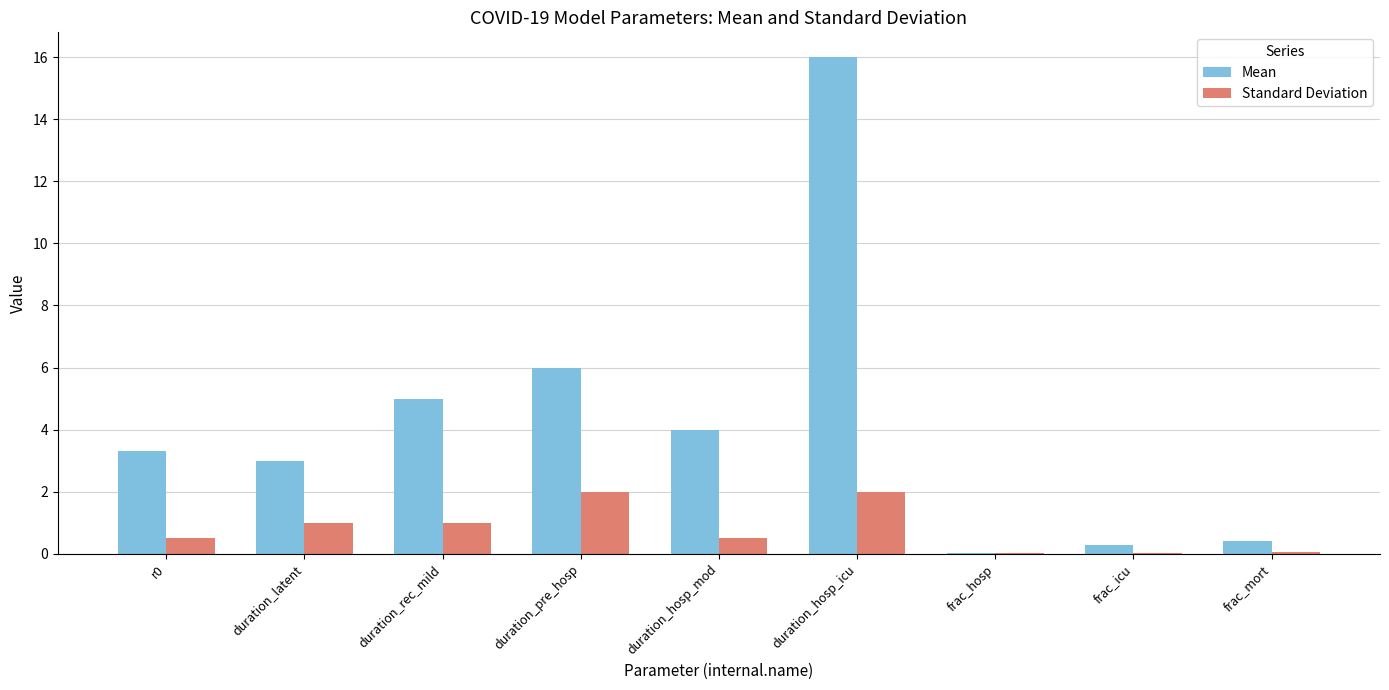

What is the maximum value shown in the chart?

16.0